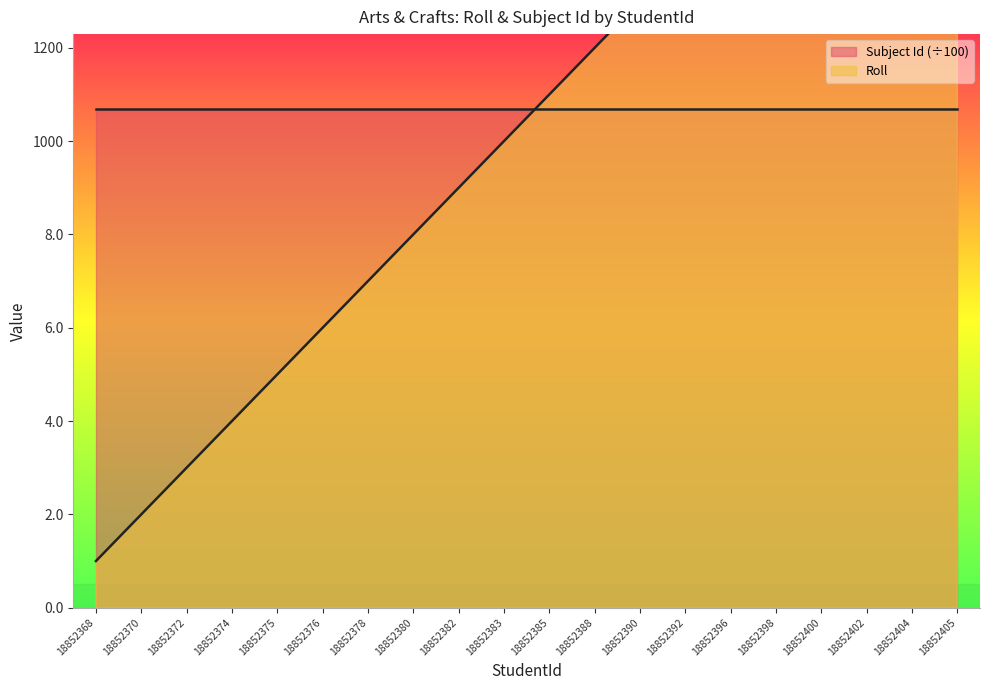

Does the chart display data point markers on the line(s)?

No